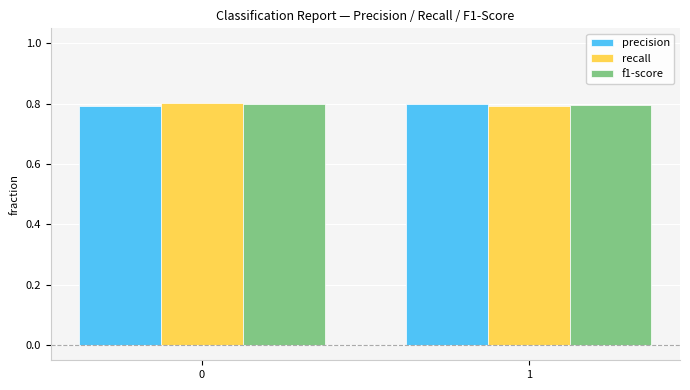

The value of f1-score at 0 is 0.4. True or false?

False